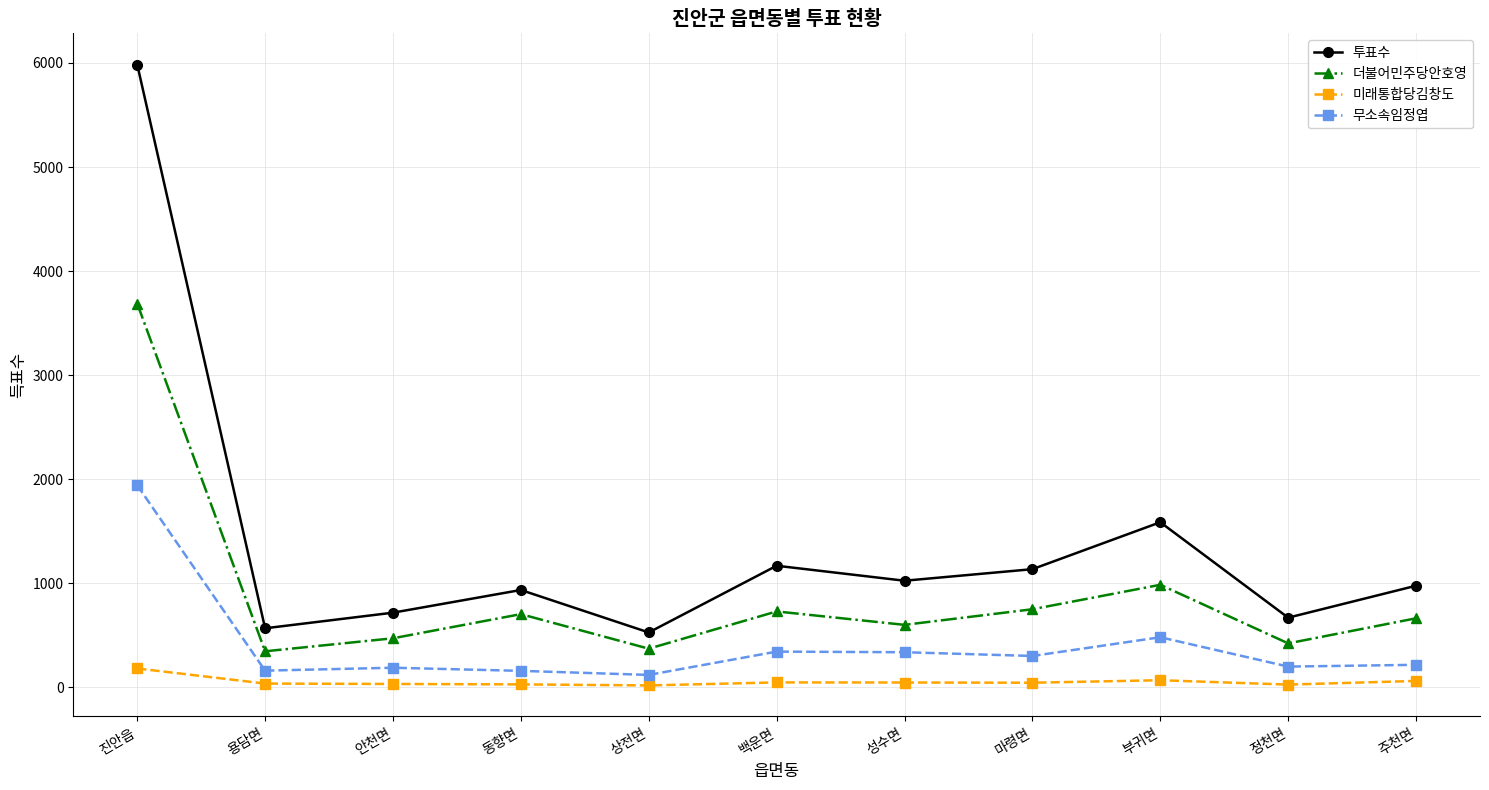

Rank the series at 안천면 from lowest to highest value.

미래통합당김창도, 무소속임정엽, 더불어민주당안호영, 투표수